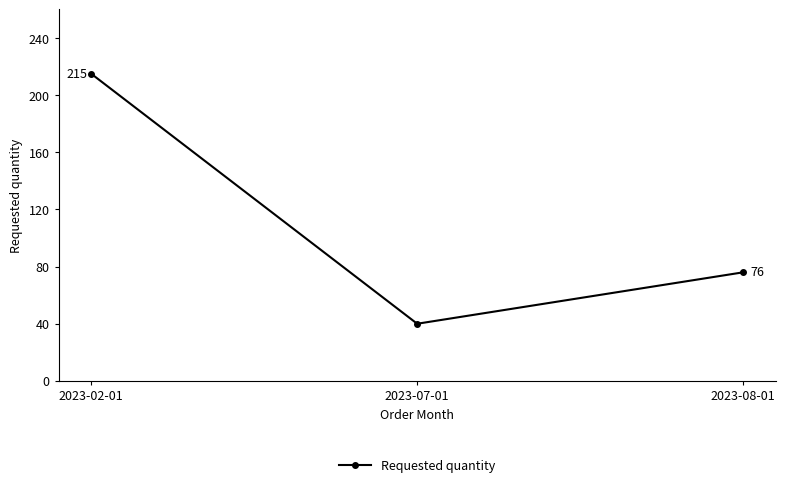

Which category has the lowest value across all series?

2023-07-01